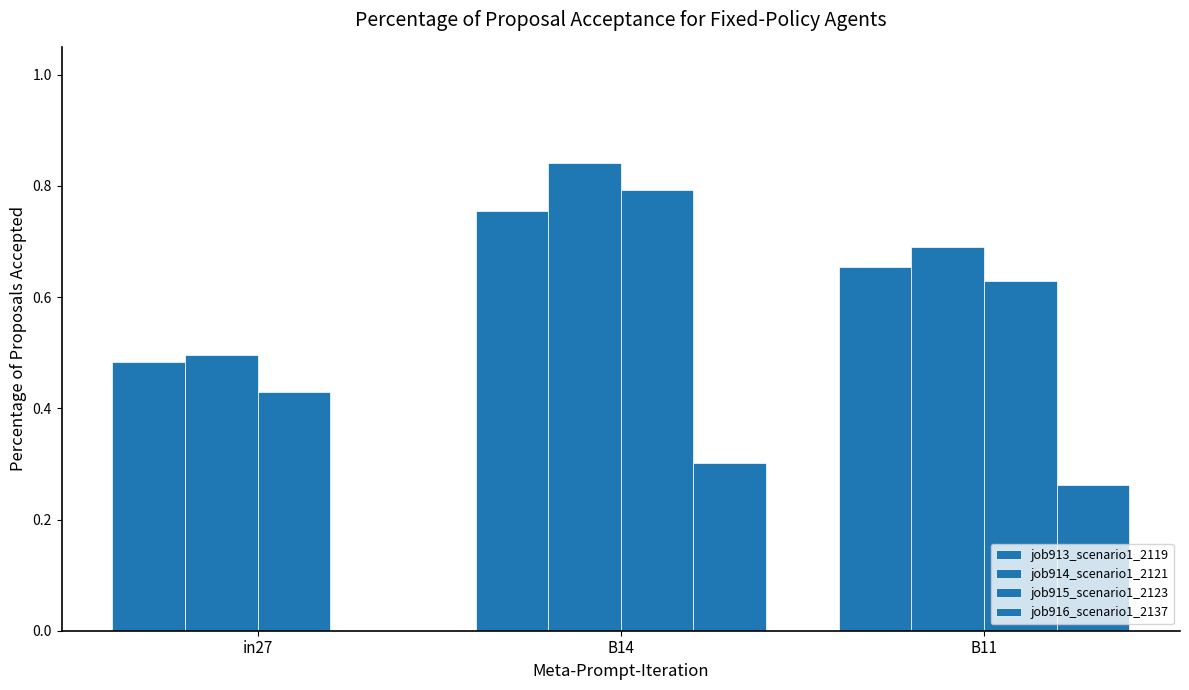

How many positive values does the job916_scenario1_2137 series have?

2